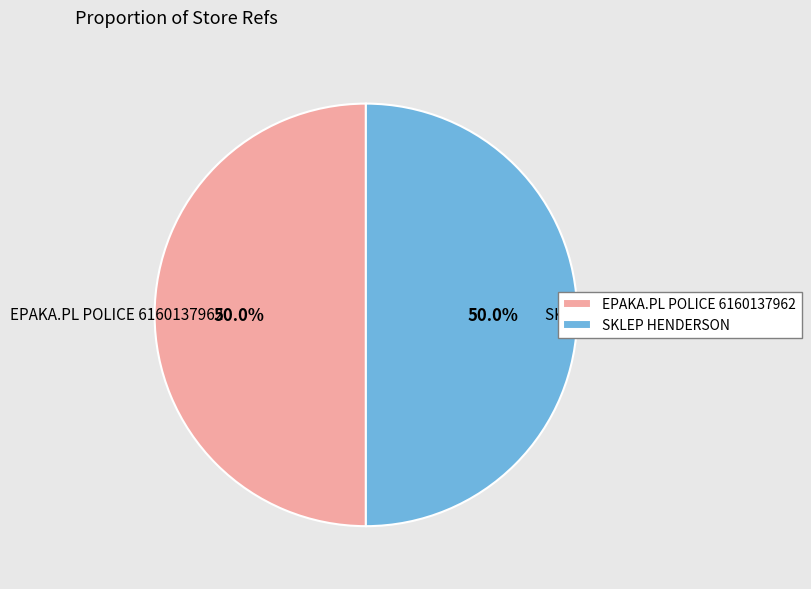

What is the ratio of the value at SKLEP HENDERSON to the value at EPAKA.PL POLICE 6160137962?

1.0